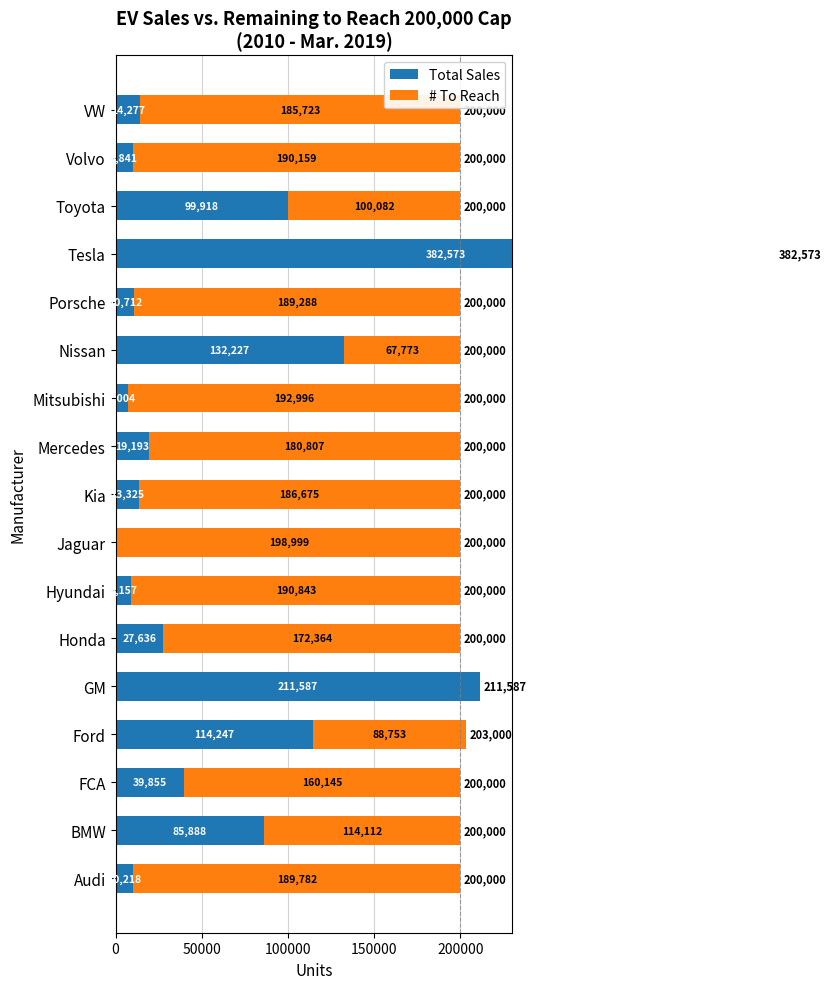

What is the difference between the highest and lowest values at Mercedes?

161614